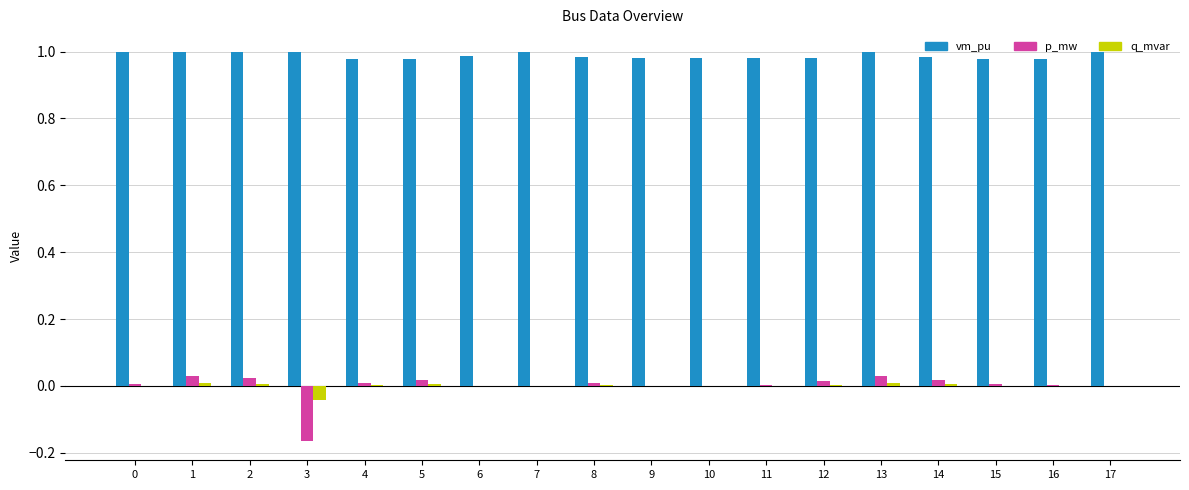

Is the value of vm_pu at 14 greater than the value of p_mw at 4?

Yes